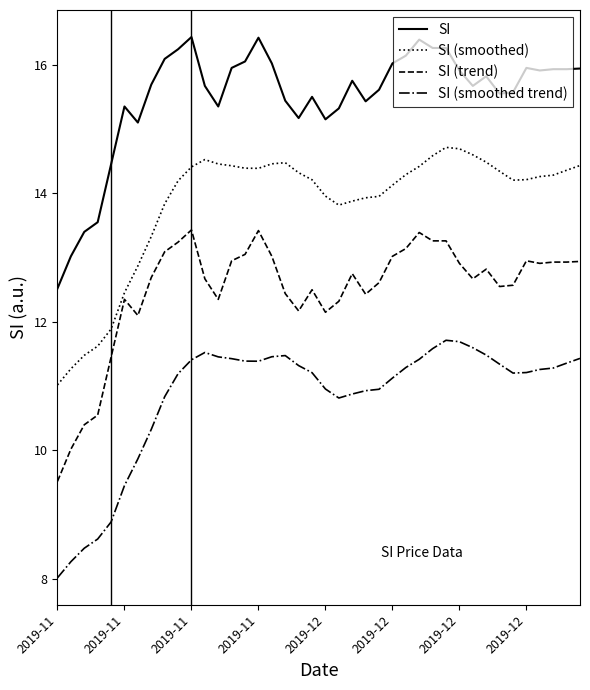

List the series in order of their overall mean, lowest first.

SI (smoothed trend), SI (trend), SI (smoothed), SI